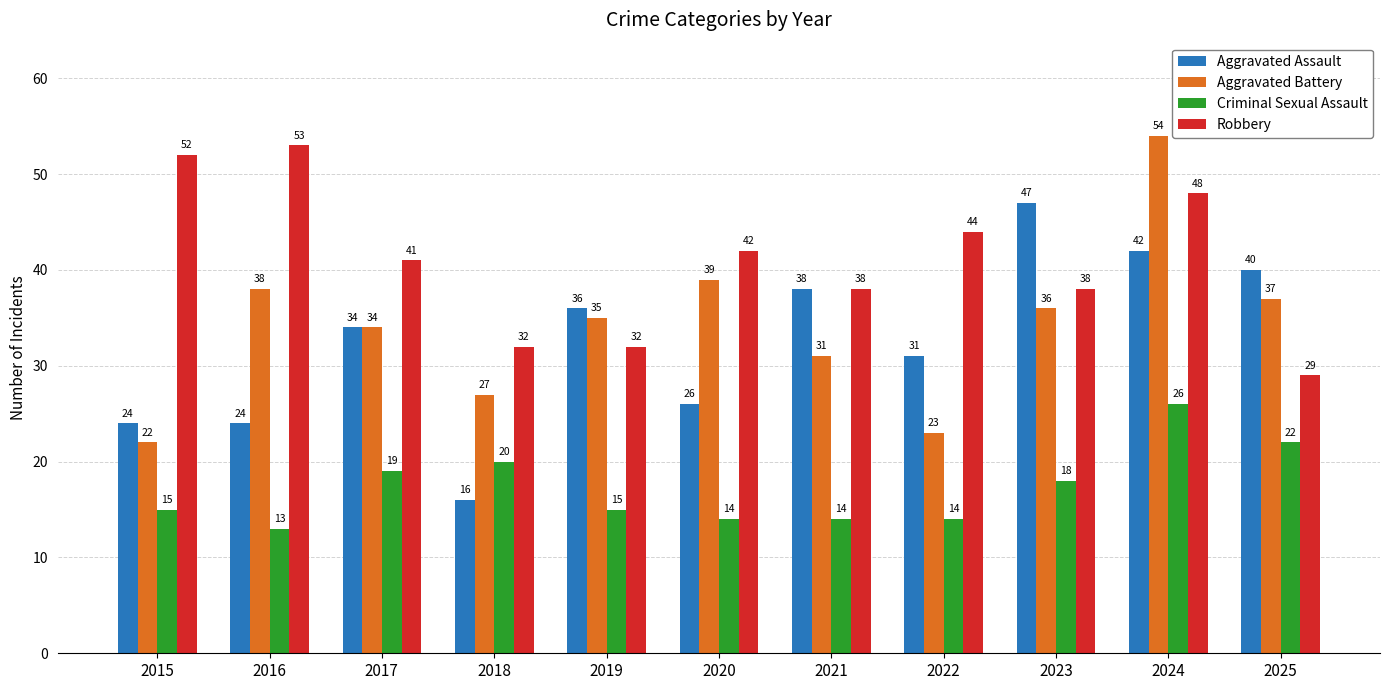

True or false: Robbery has a value of 29 at 2025.

True